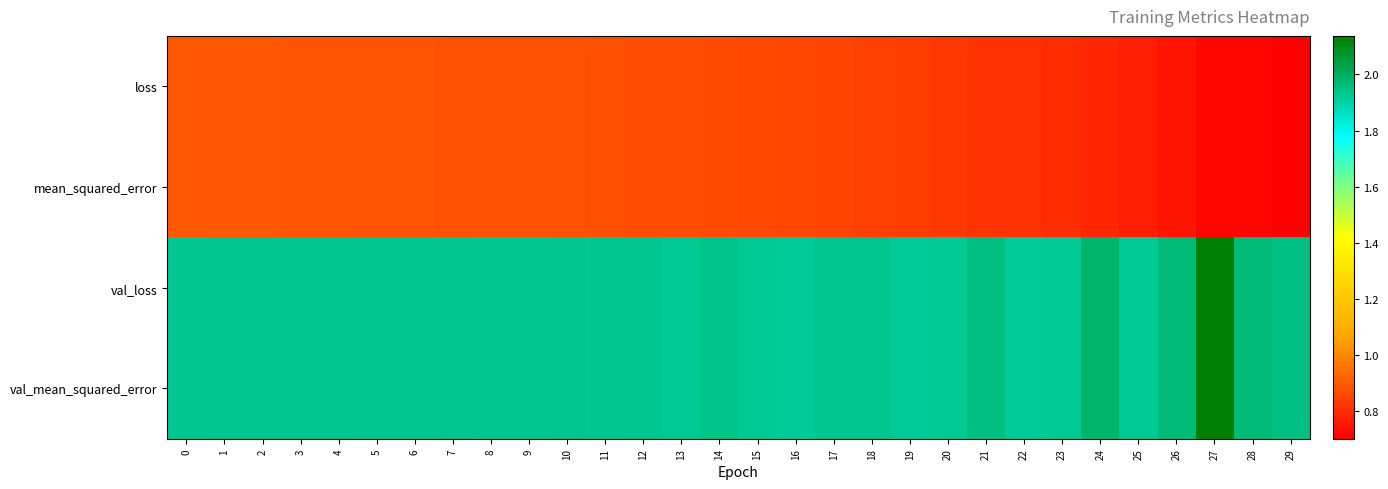

Reading right to left, transcribe all the data shown in this chart.

loss: 29=0.7	28=0.7	27=0.7	26=0.7	25=0.8	24=0.8	23=0.8	22=0.8	21=0.8	20=0.8	19=0.8	18=0.8	17=0.9	16=0.9	15=0.9	14=0.9	13=0.9	12=0.9	11=0.9	10=0.9	9=0.9	8=0.9	7=0.9	6=0.9	5=0.9	4=0.9	3=0.9	2=0.9	1=0.9	0=0.9
mean_squared_error: 29=0.7	28=0.7	27=0.7	26=0.7	25=0.8	24=0.8	23=0.8	22=0.8	21=0.8	20=0.8	19=0.8	18=0.8	17=0.9	16=0.9	15=0.9	14=0.9	13=0.9	12=0.9	11=0.9	10=0.9	9=0.9	8=0.9	7=0.9	6=0.9	5=0.9	4=0.9	3=0.9	2=0.9	1=0.9	0=0.9
val_loss: 29=1.9	28=2.0	27=2.1	26=2.0	25=1.9	24=2.0	23=1.9	22=1.9	21=2.0	20=1.9	19=1.9	18=1.9	17=1.9	16=1.9	15=1.9	14=1.9	13=1.9	12=1.9	11=1.9	10=1.9	9=1.9	8=1.9	7=1.9	6=1.9	5=1.9	4=1.9	3=1.9	2=1.9	1=1.9	0=1.9
val_mean_squared_error: 29=1.9	28=2.0	27=2.1	26=2.0	25=1.9	24=2.0	23=1.9	22=1.9	21=2.0	20=1.9	19=1.9	18=1.9	17=1.9	16=1.9	15=1.9	14=1.9	13=1.9	12=1.9	11=1.9	10=1.9	9=1.9	8=1.9	7=1.9	6=1.9	5=1.9	4=1.9	3=1.9	2=1.9	1=1.9	0=1.9